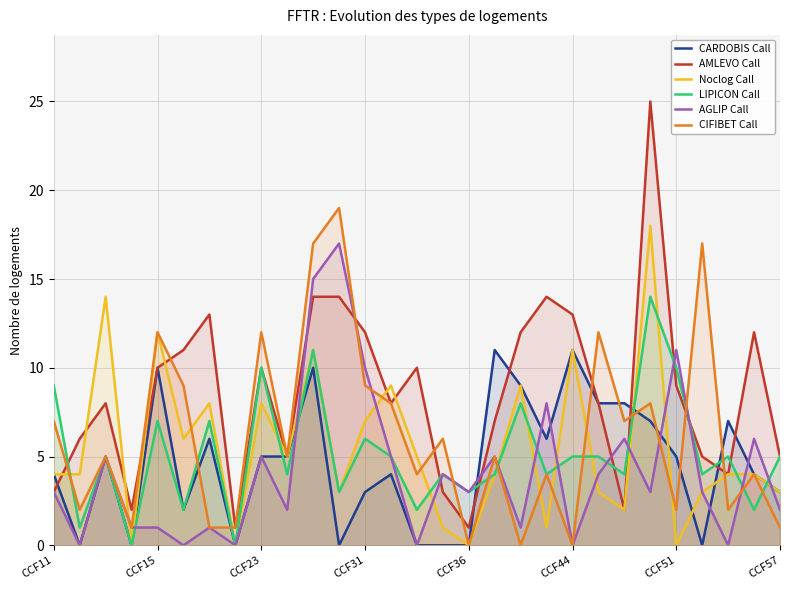

Which series has the widest spread of values?

AMLEVO Call